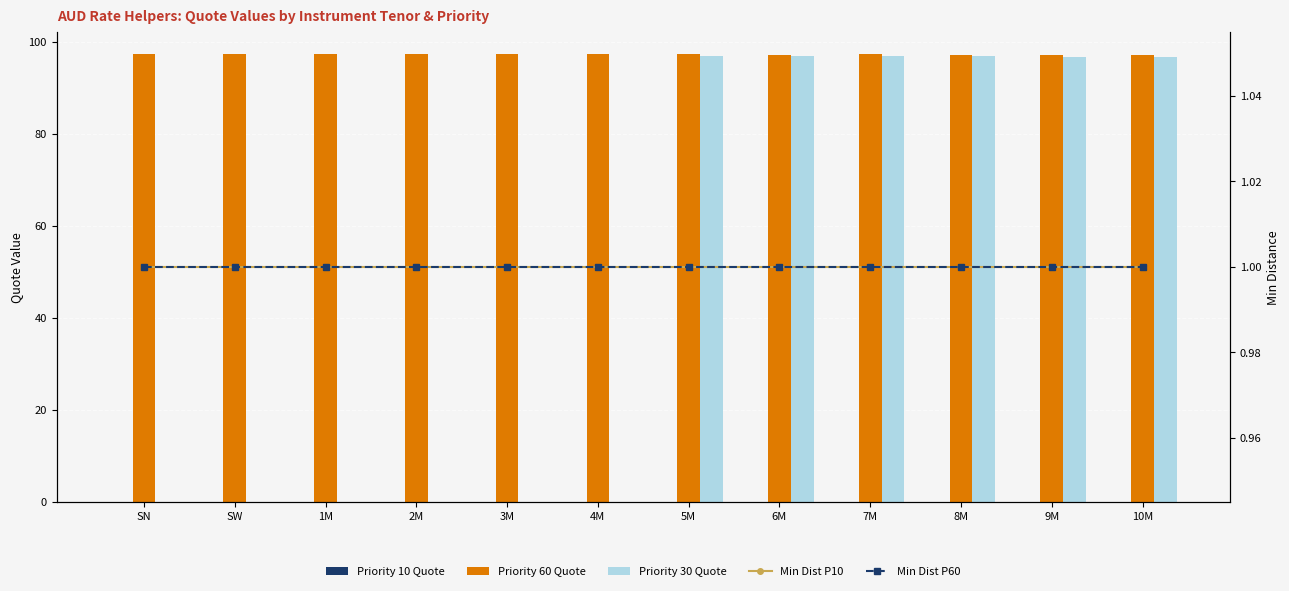

At how many categories does at least one series exceed 40?

12